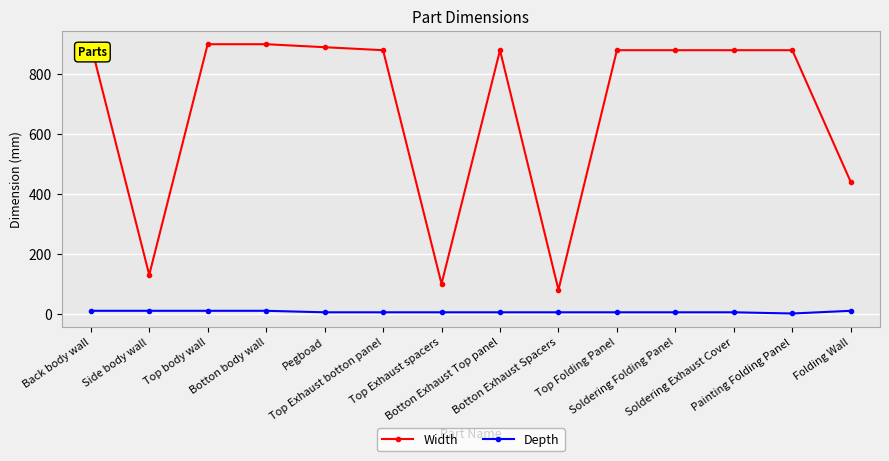

True or false: Width has more than 0 interior local peaks.

True